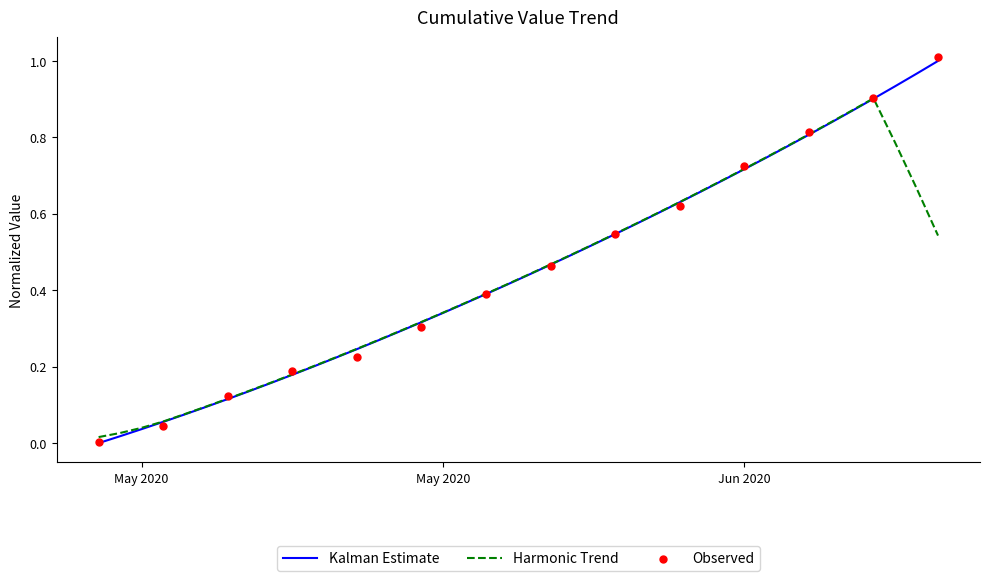

Which has a higher value, 2020-05-13 or 2020-06-09?

2020-06-09